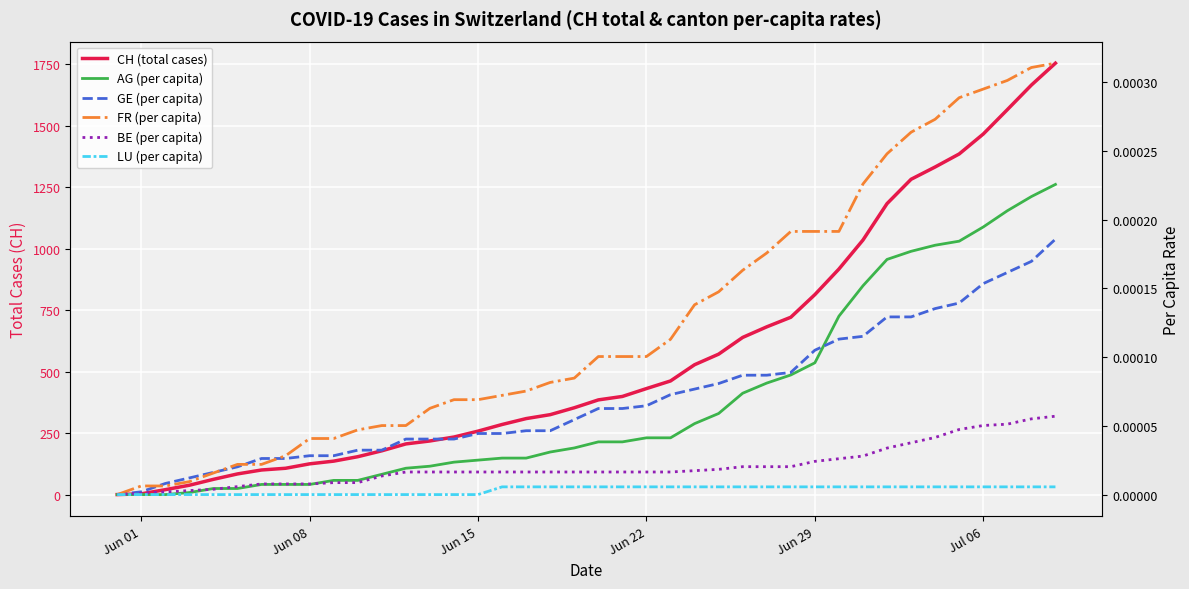

True or false: LU (per capita) has more than 1 points higher than both neighbors.

False